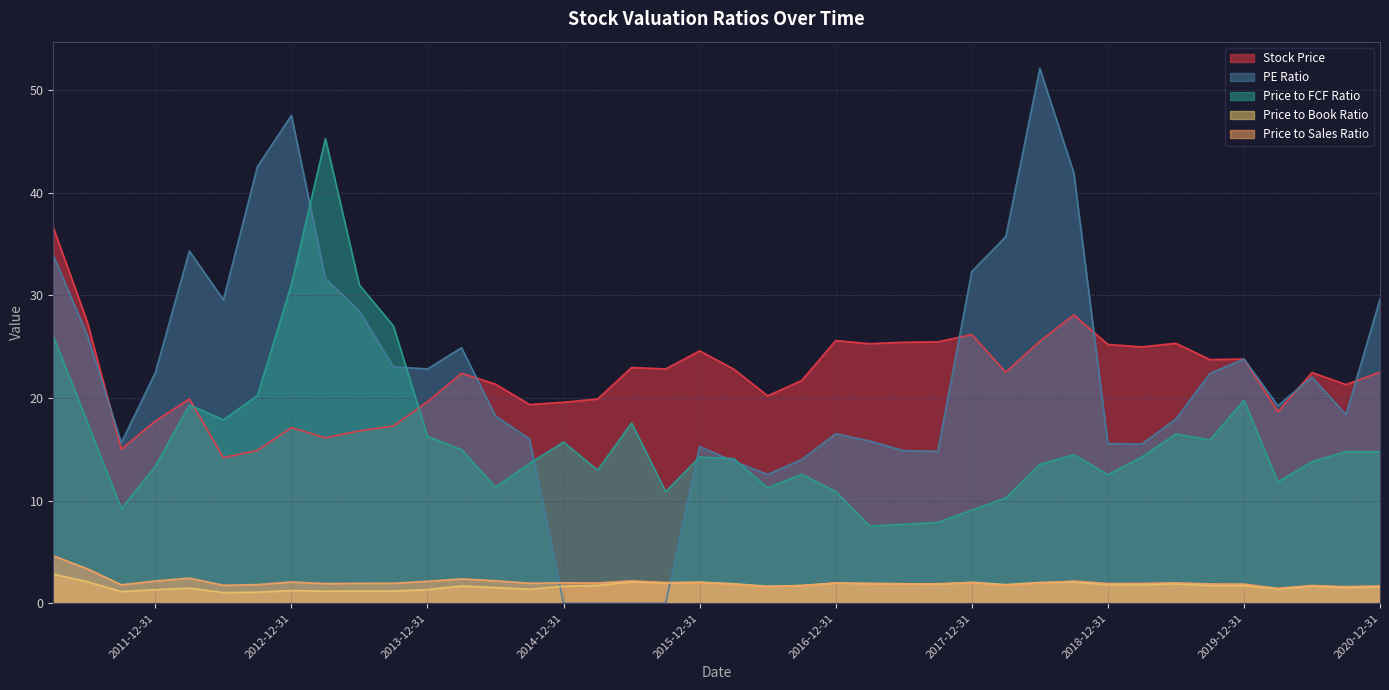

Which has a higher value, 2011-09-30 or 2017-03-31?

2017-03-31